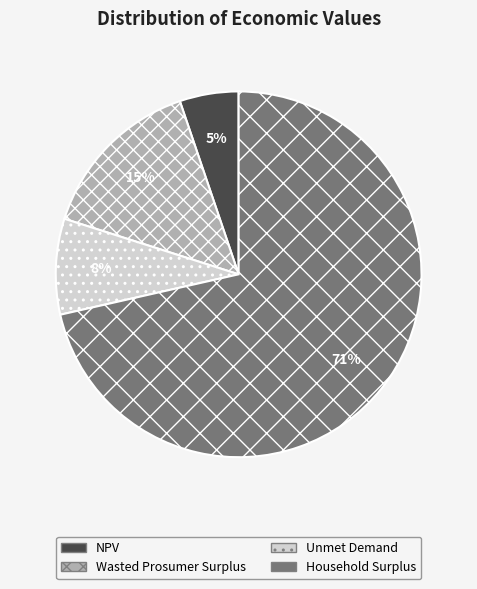

Combined, do Household Surplus and Wasted Prosumer Surplus account for over 50%?

Yes